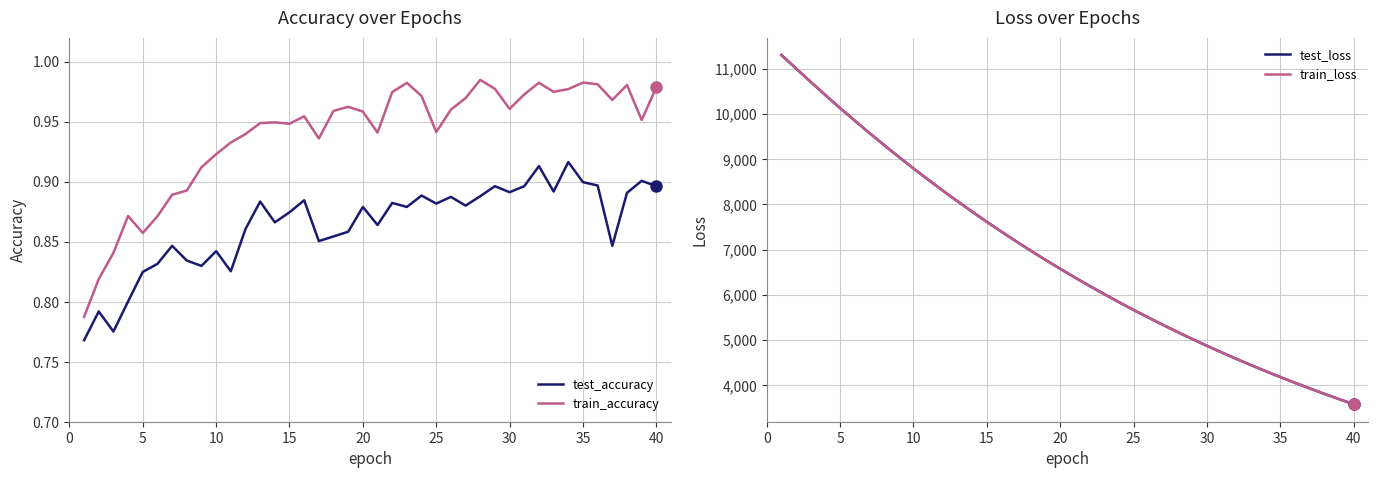

Is it true that train_accuracy equals 1.1 at 5?

False